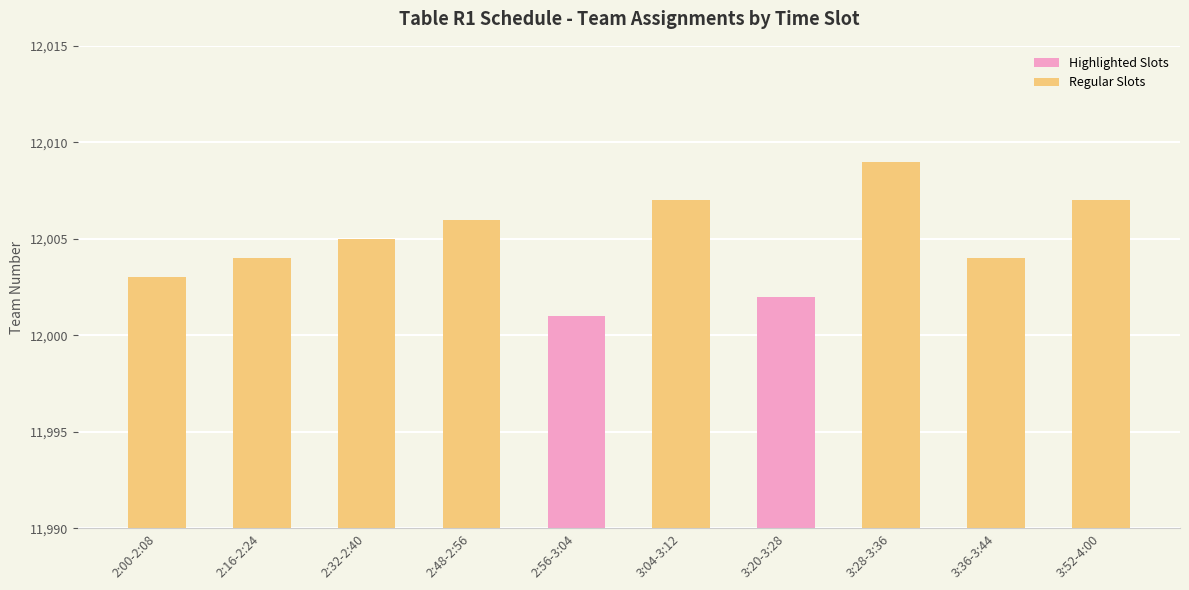

Are the bars horizontal?

No